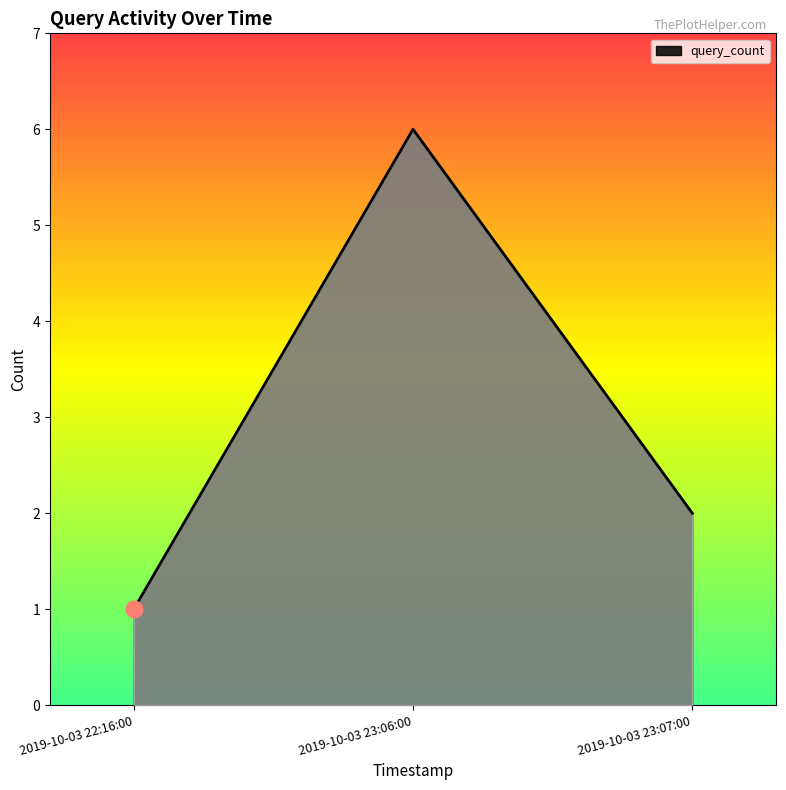

How many series are shown in this chart?

1